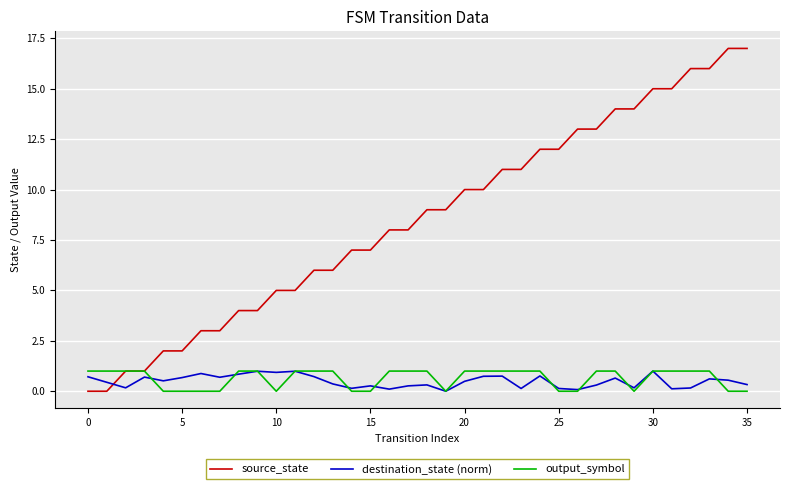

Which series has the largest total across all categories?

source_state